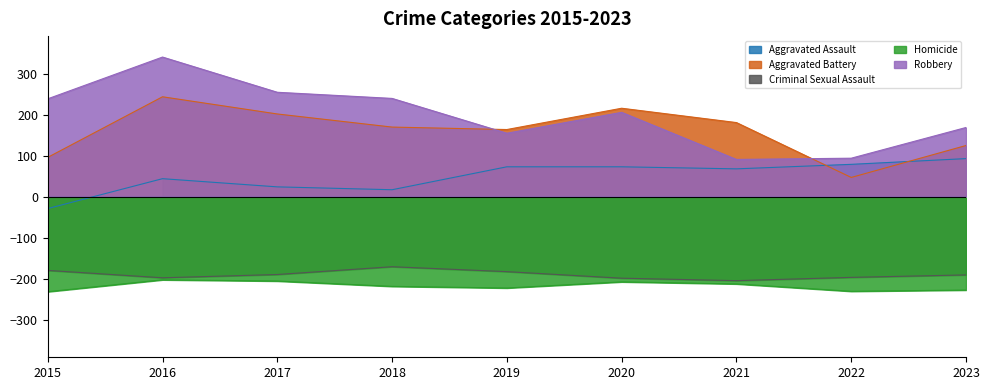

True or false: Robbery and Aggravated Assault cross at least once.

False